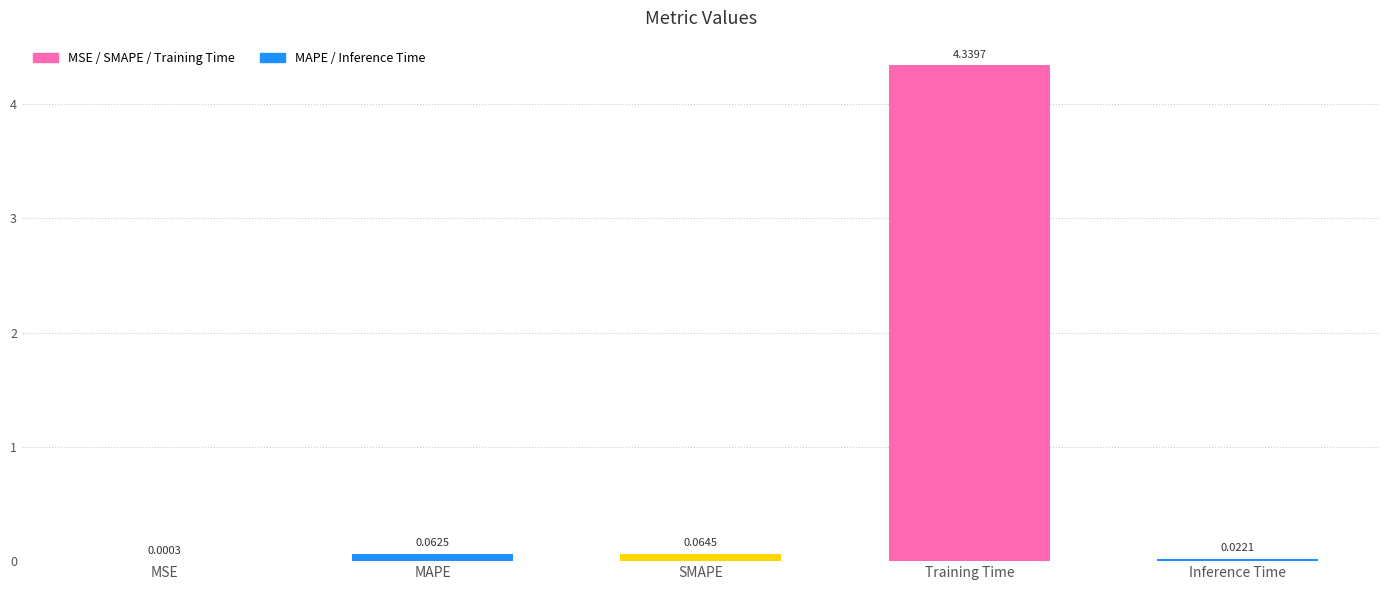

Which has a higher value, MSE or Training Time?

Training Time